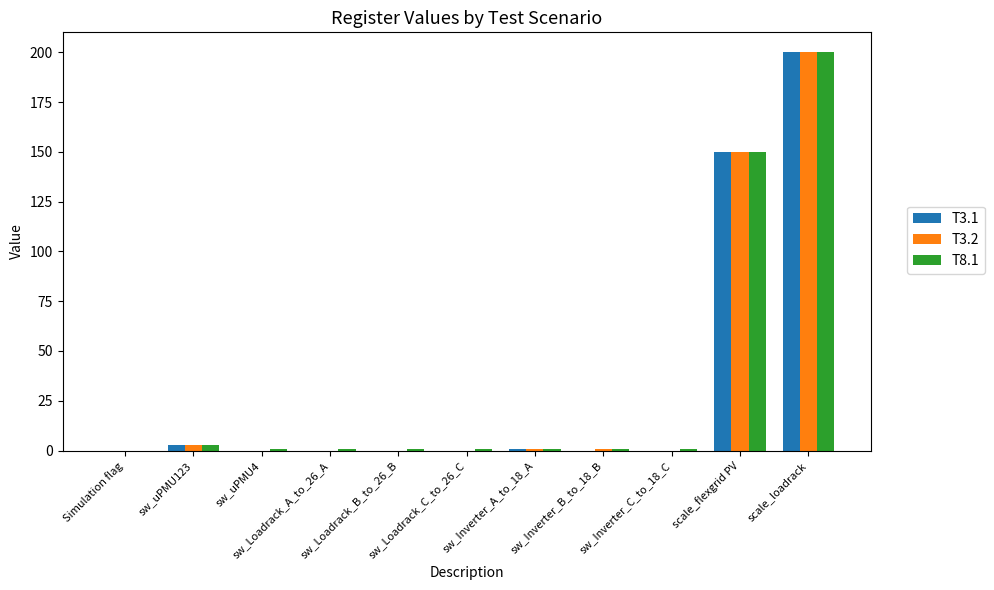

What is the difference between the second highest and second lowest values in the T3.2 series?

150